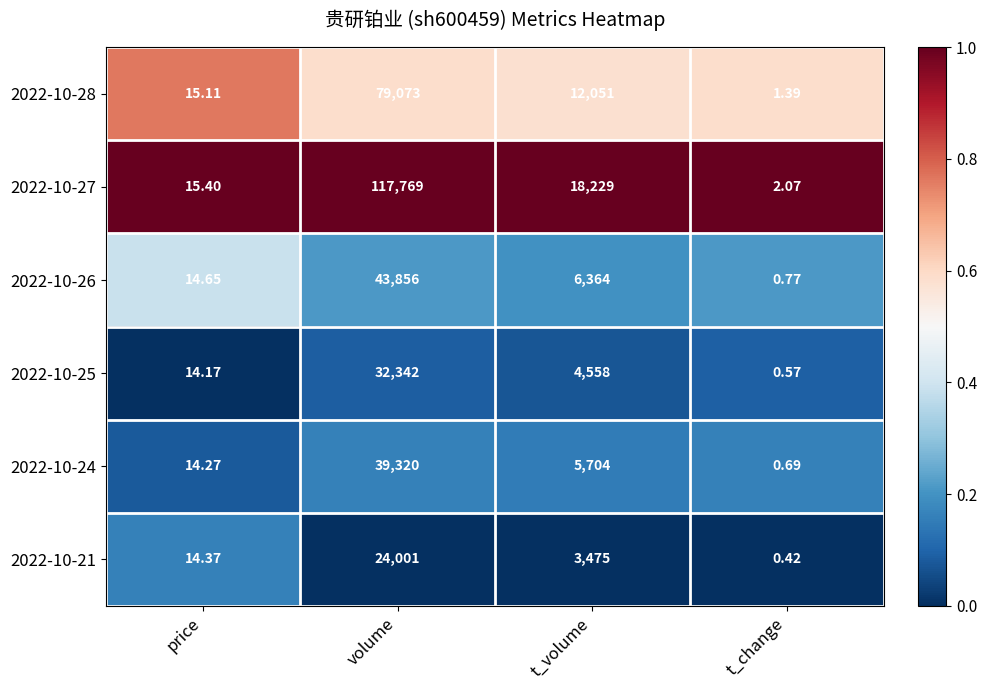

Where does the 2022-10-24 series first go above 5704?

volume